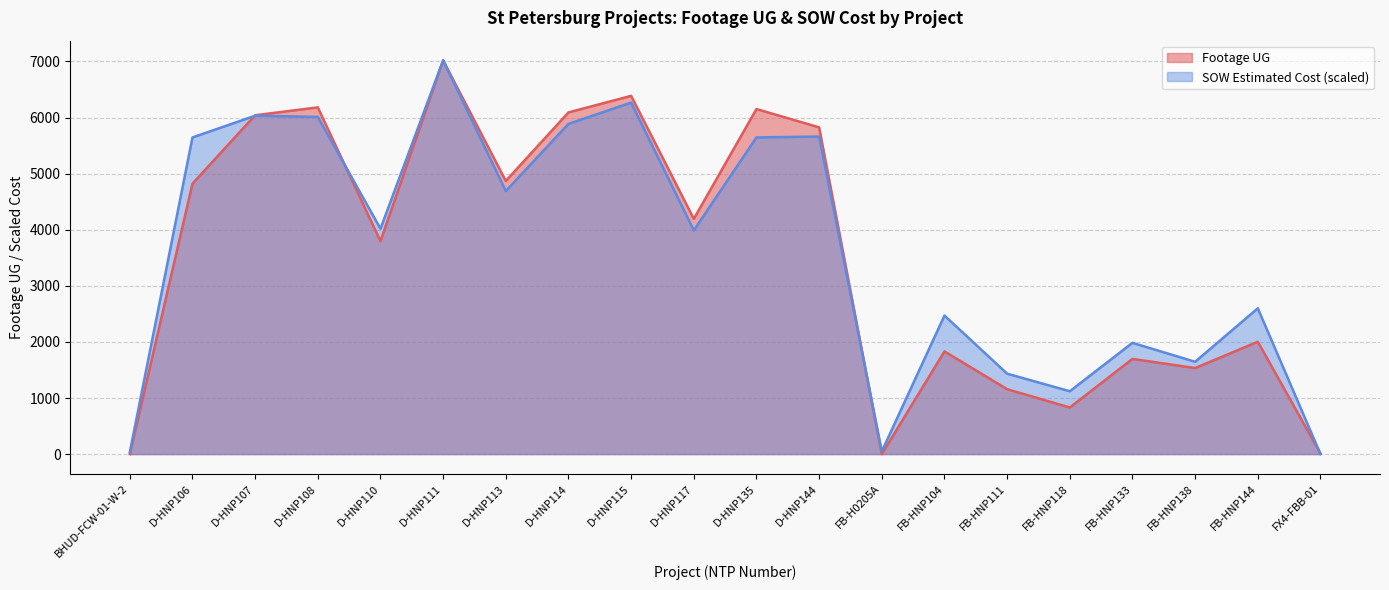

What is the highest value of the SOW Estimated Cost series?

7020.0